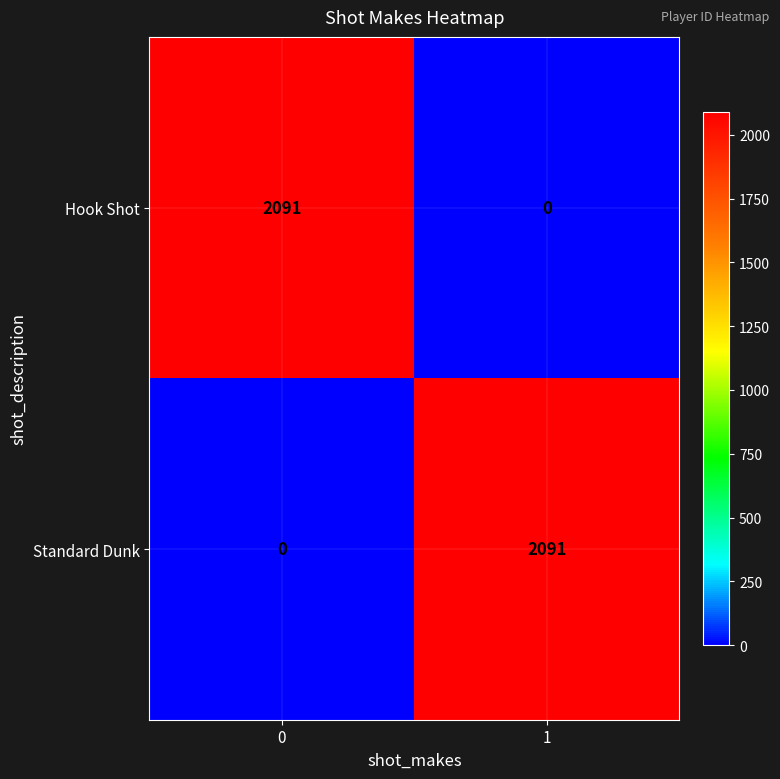

Is the value of Standard Dunk at 1 greater than the value of Hook Shot at 1?

Yes